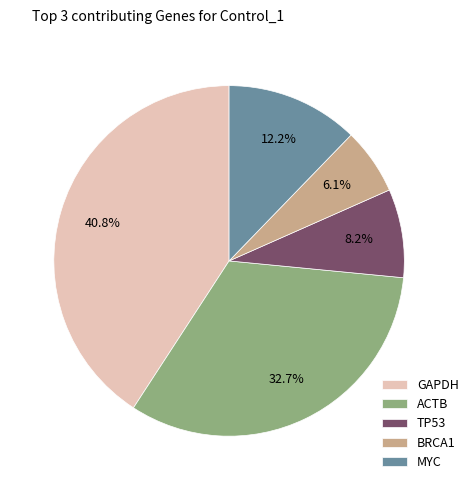

Is TP53 the majority of the pie?

No